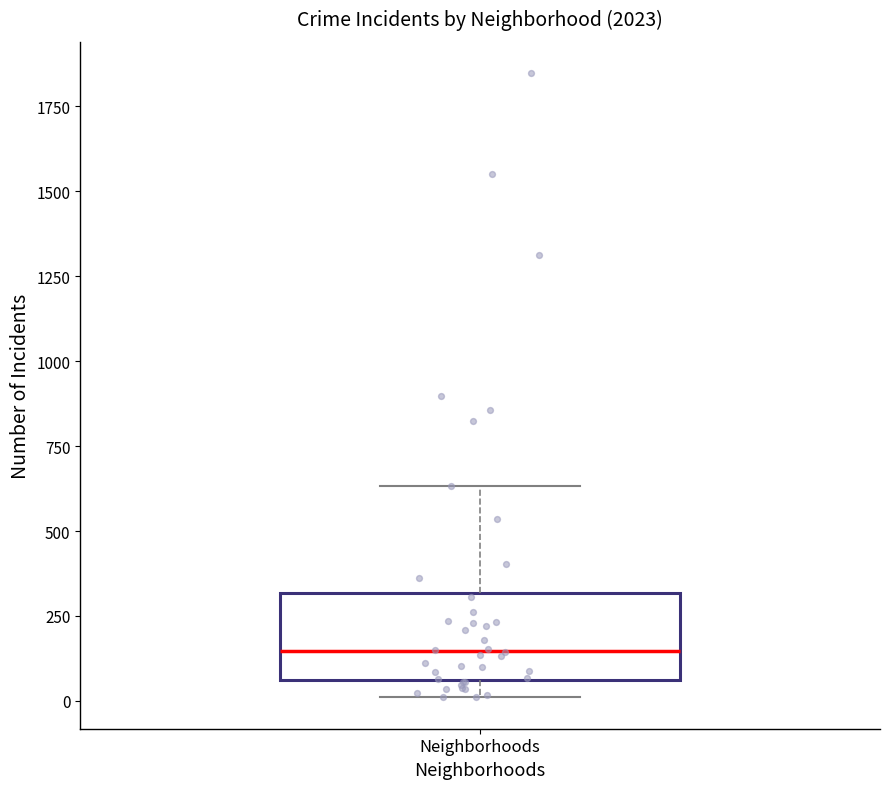

Read this box plot against the y-axis: the position of the median line, the range covered by the box, and the ends of both whiskers. The values are not printed on the chart, so give them approximately, as read against the axis.

median 150, box 50 to 300, whiskers 0 to 650